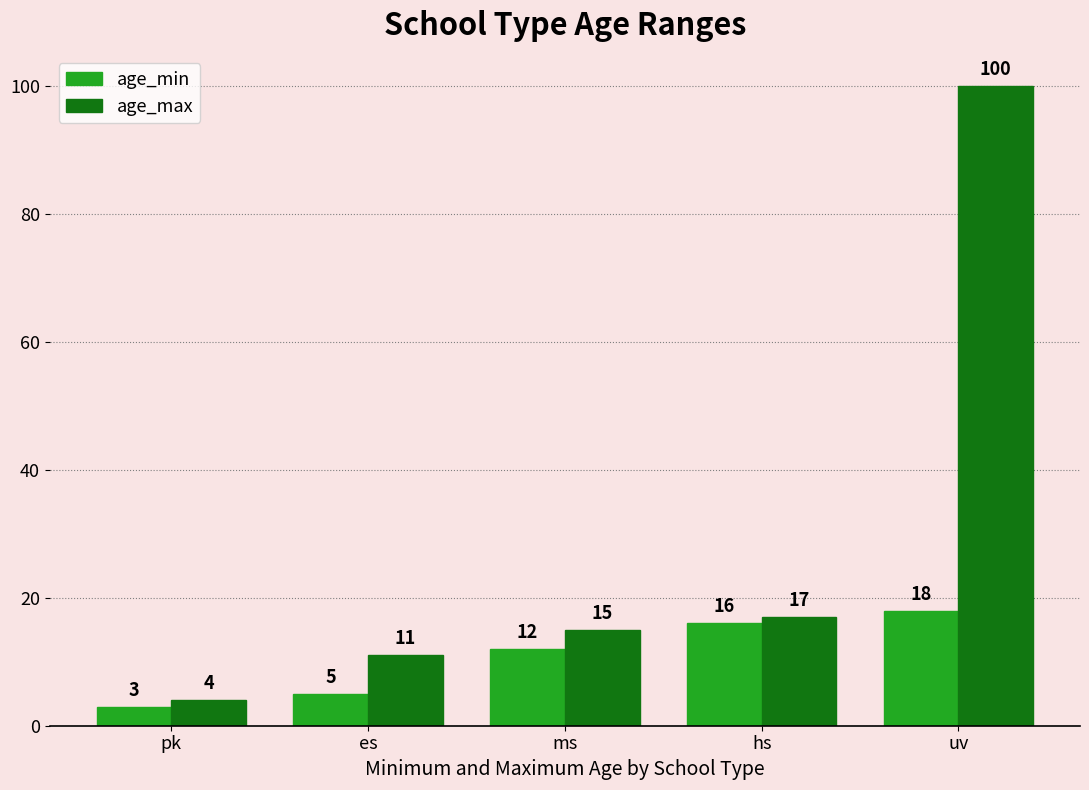

What value does the age_min series have at hs, to the nearest 5?

15